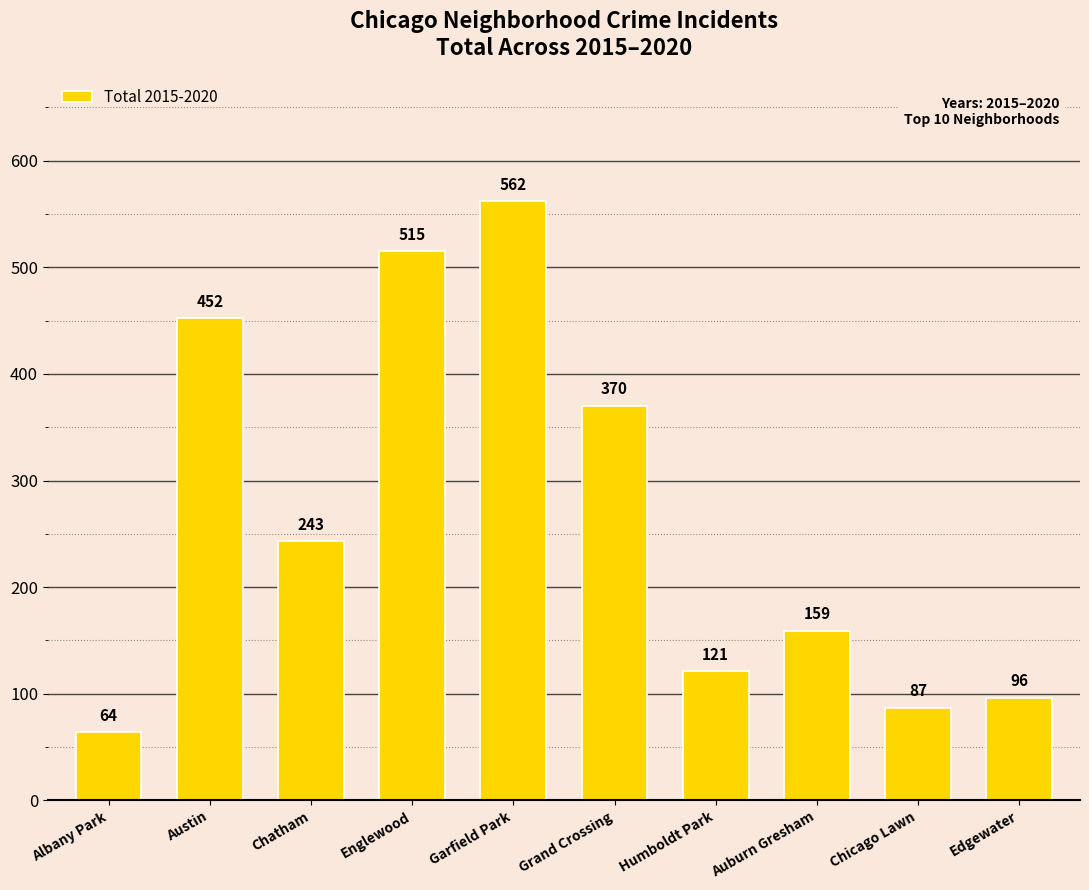

The value at Auburn Gresham is 159. True or false?

True